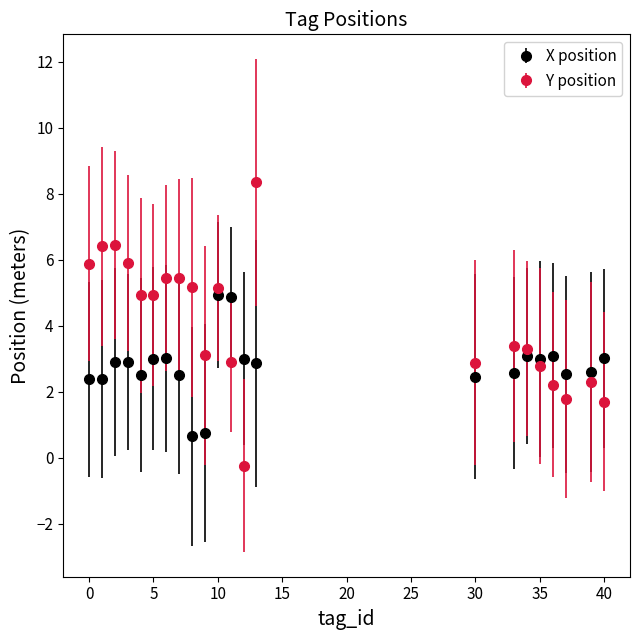

Which series has the largest total across all categories?

Y position